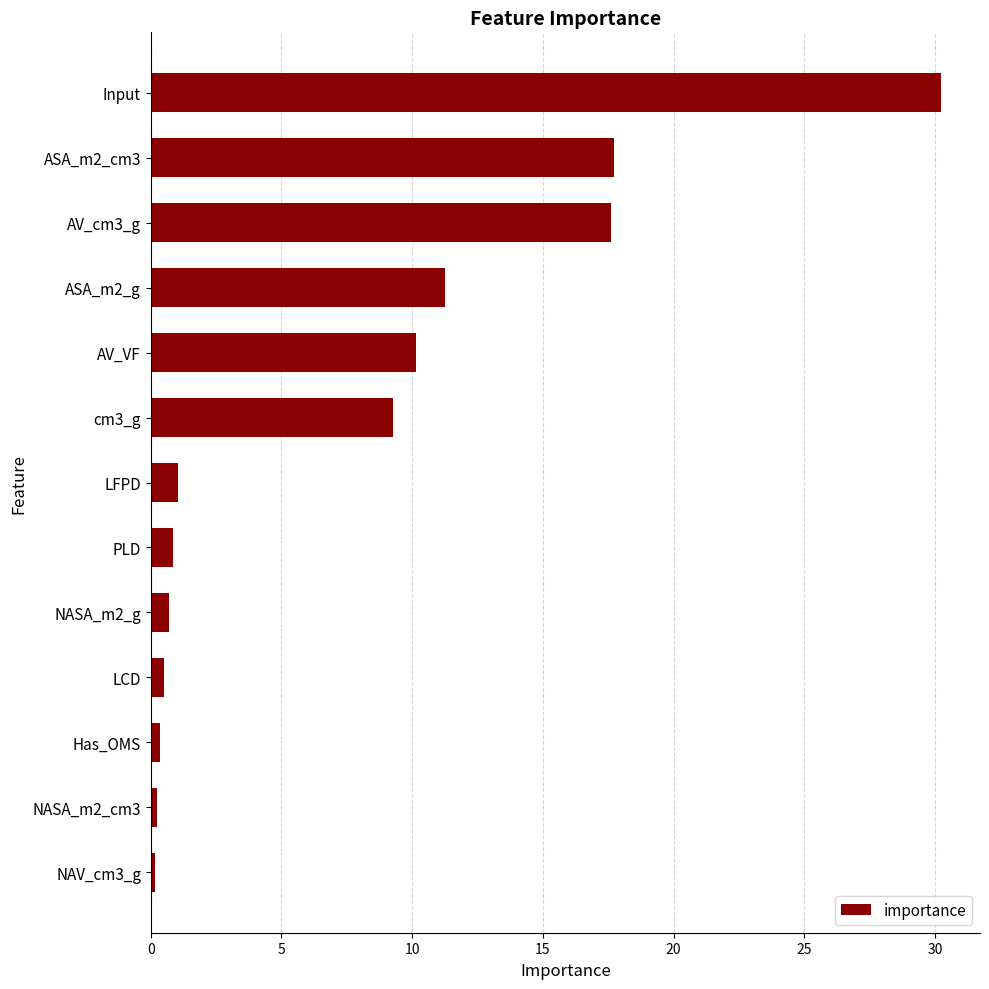

Which category has the highest value across all series?

Input